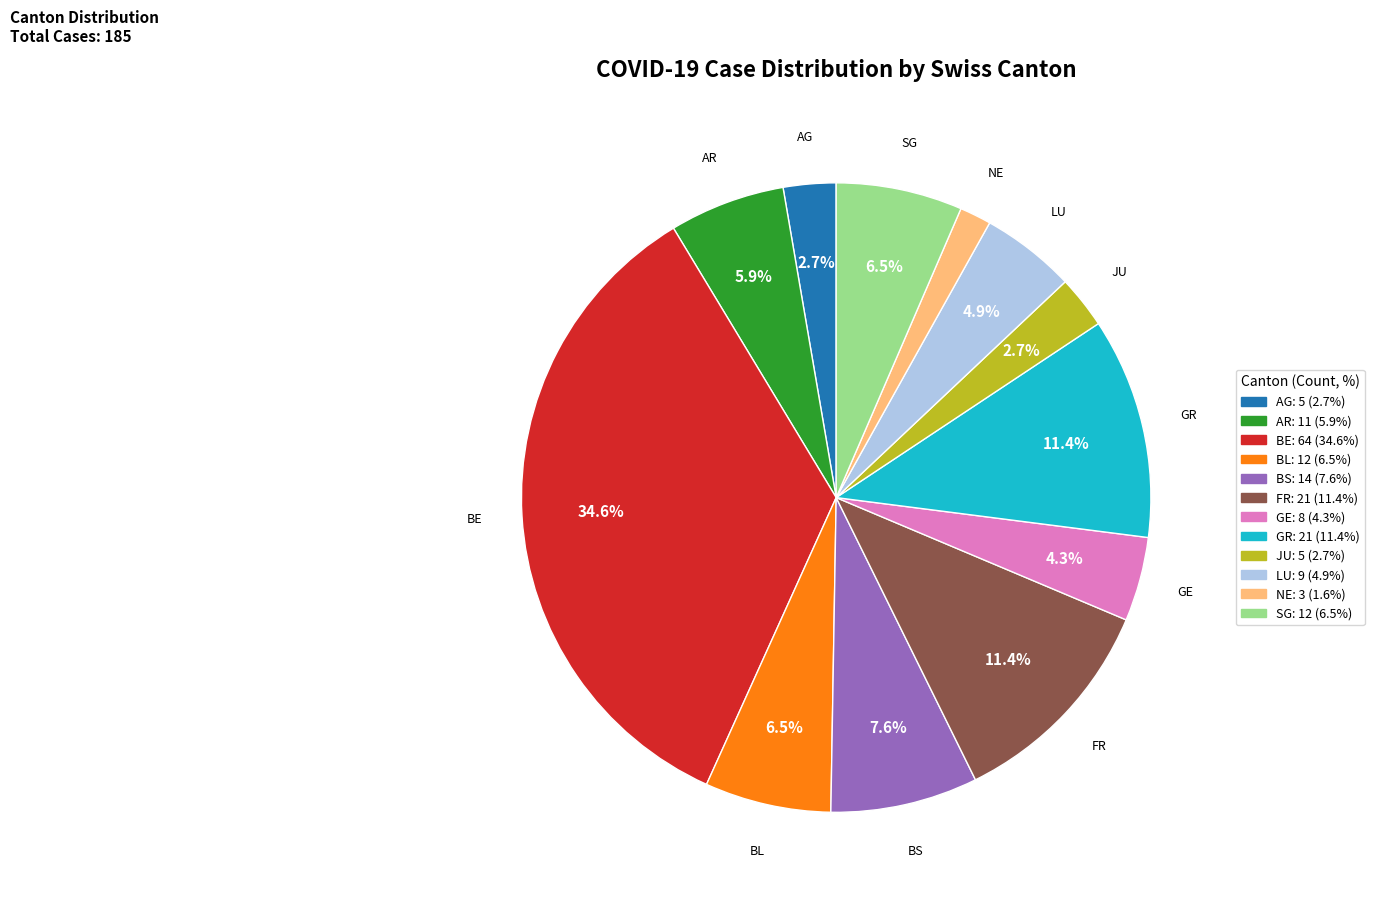

Is there a majority slice in this chart?

No